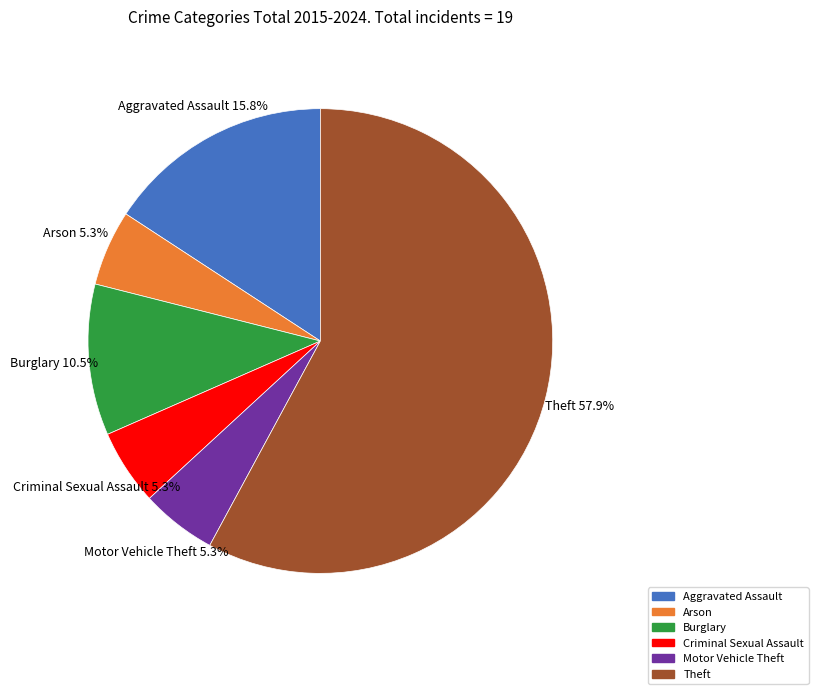

Approximately how many times larger is the value at Theft compared to Aggravated Assault?

3.7